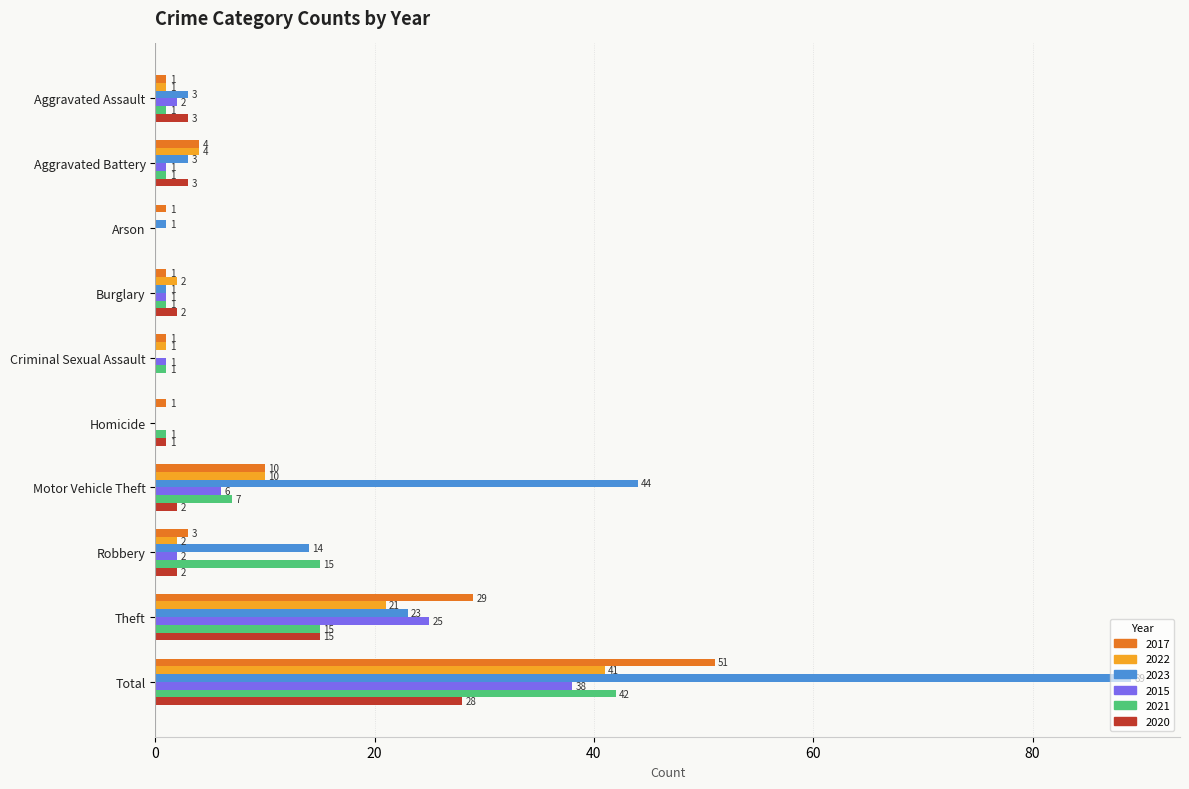

What is the maximum value for 2022?

41